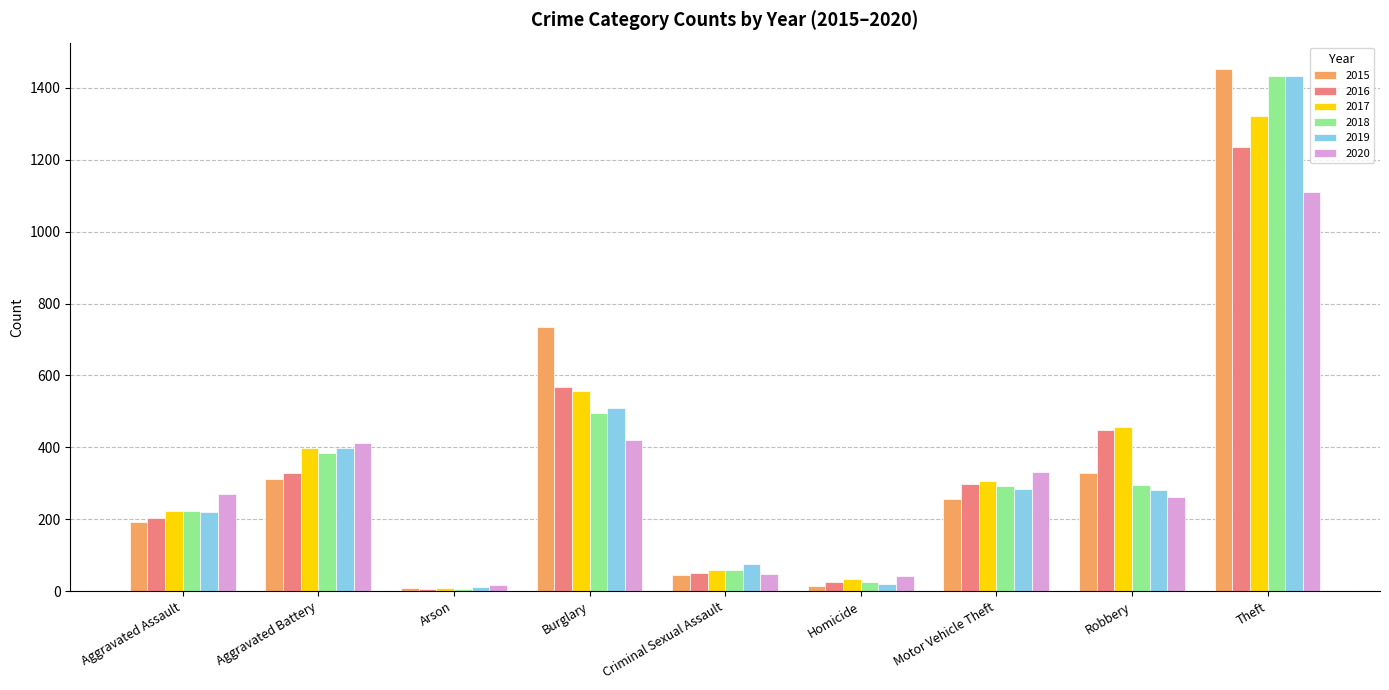

What is the total value across all series at Robbery?

2074